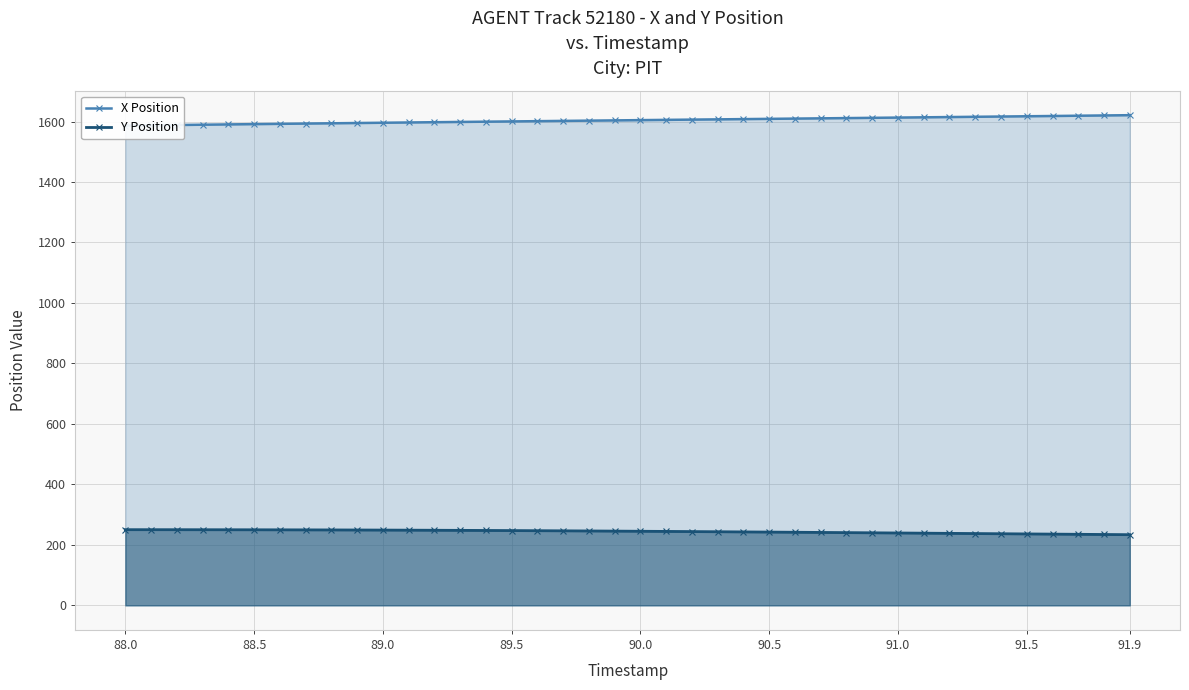

What is the maximum value for Y Position?

250.3